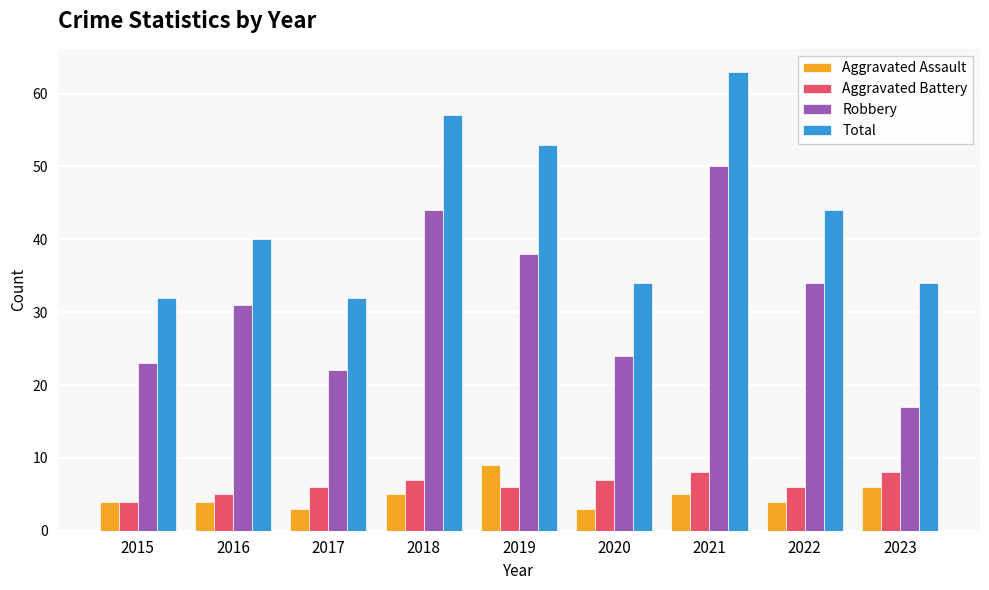

Rank the series at 2019 from highest to lowest value.

Total, Robbery, Aggravated Assault, Aggravated Battery